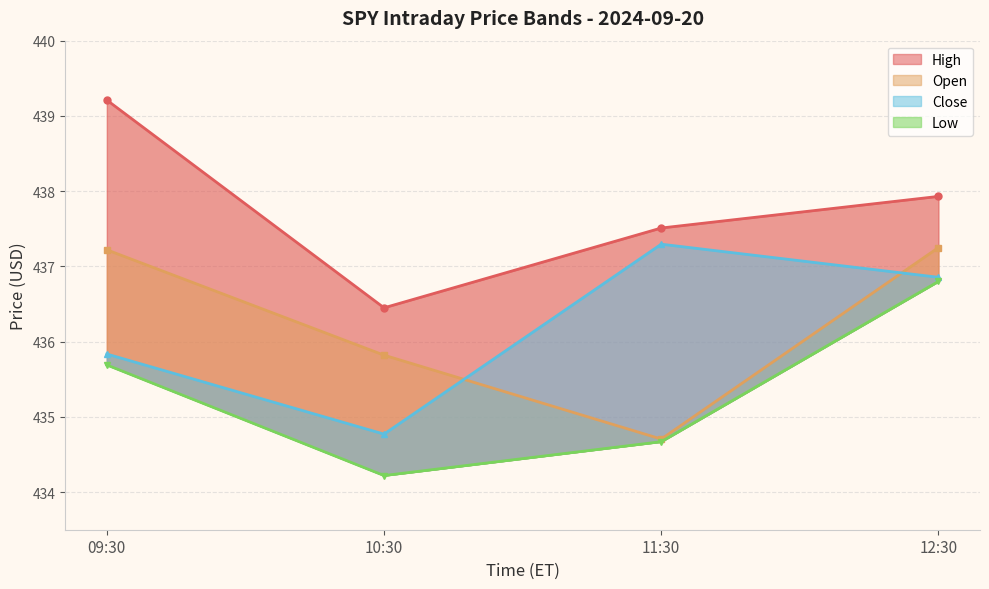

True or false: Low has a value of 434.2 at 10:30.

True